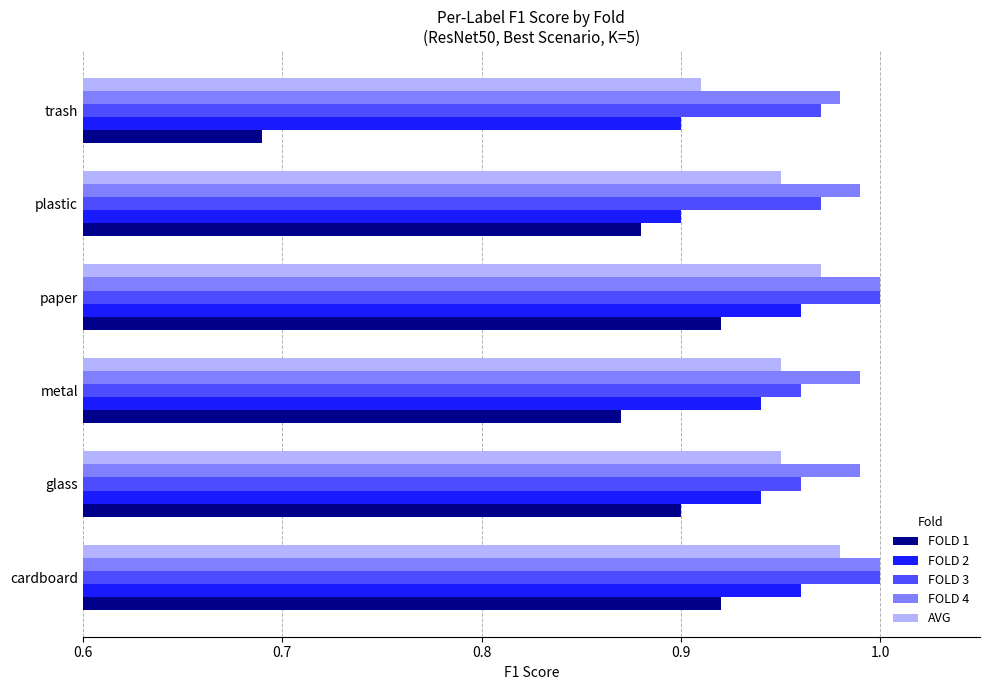

Which series has the largest total across all categories?

FOLD 4